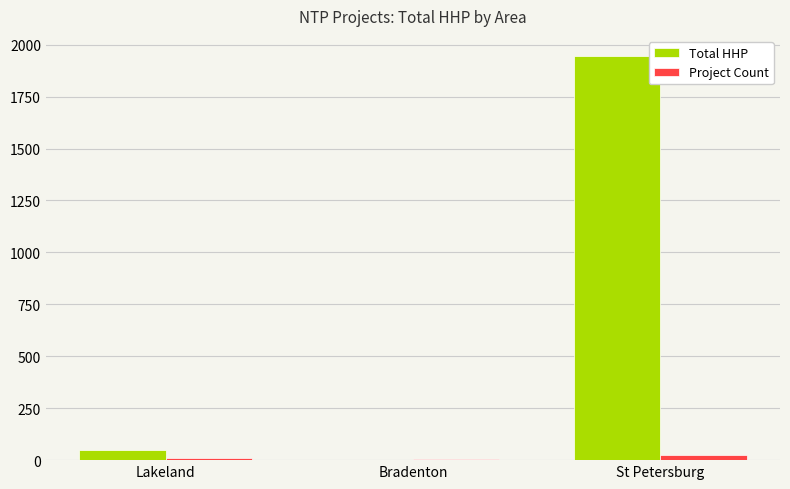

At which category is the sum across all series the highest?

St Petersburg